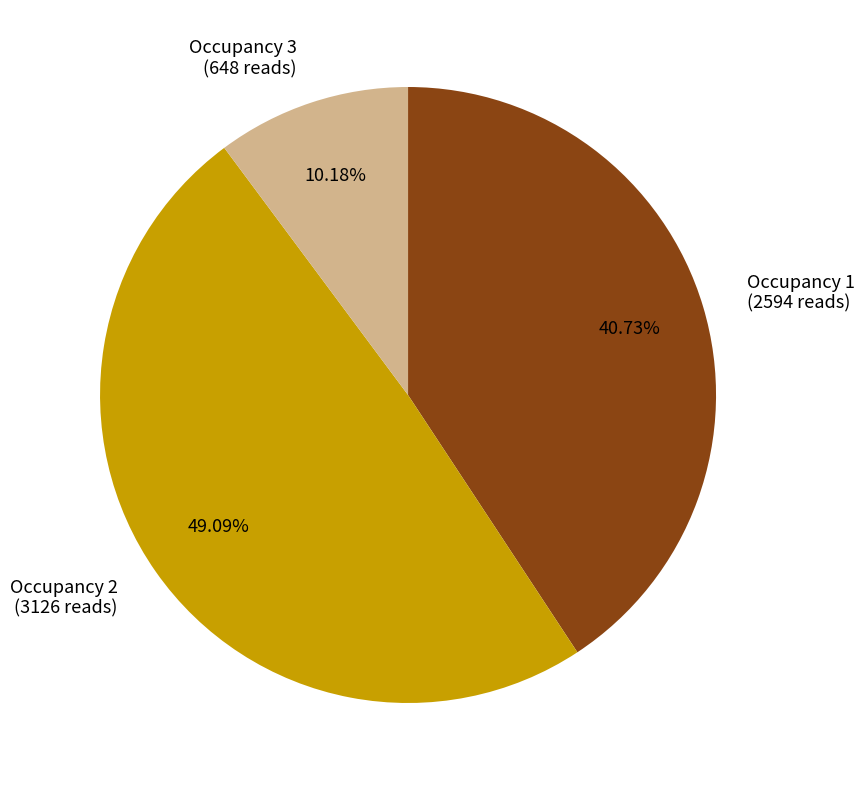

Rank the categories by value from highest to lowest.

Occupancy 2 (3126 reads), Occupancy 1 (2594 reads), Occupancy 3 (648 reads)